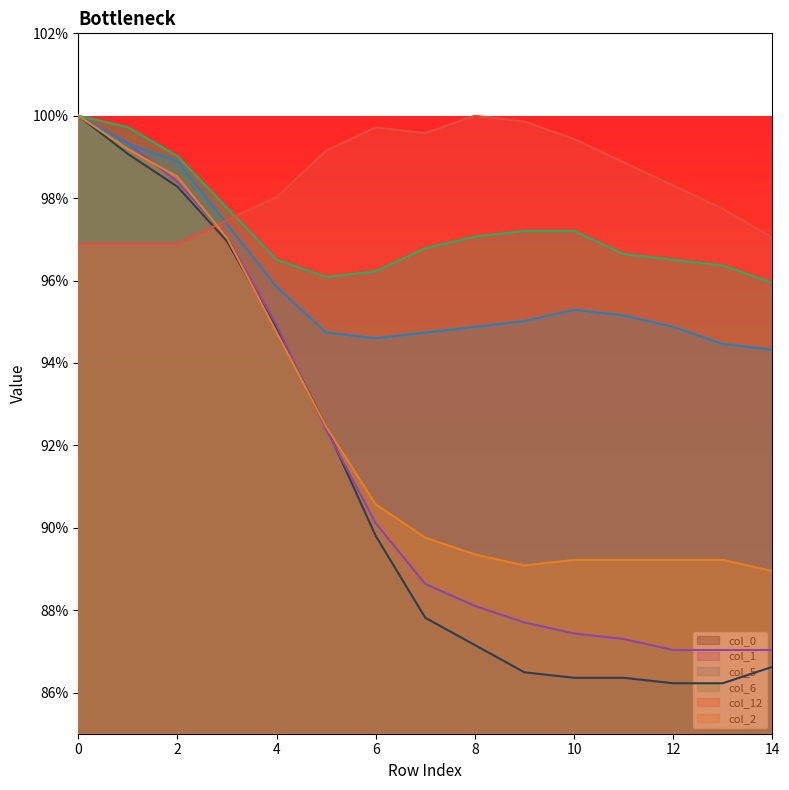

After their last crossing, which series has the higher values: col_12 or col_6?

col_12